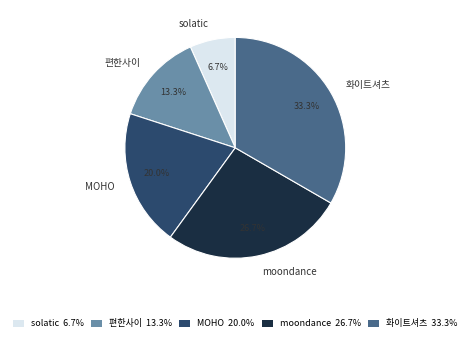

The MOHO slice represents 29% of the pie. True or false?

False